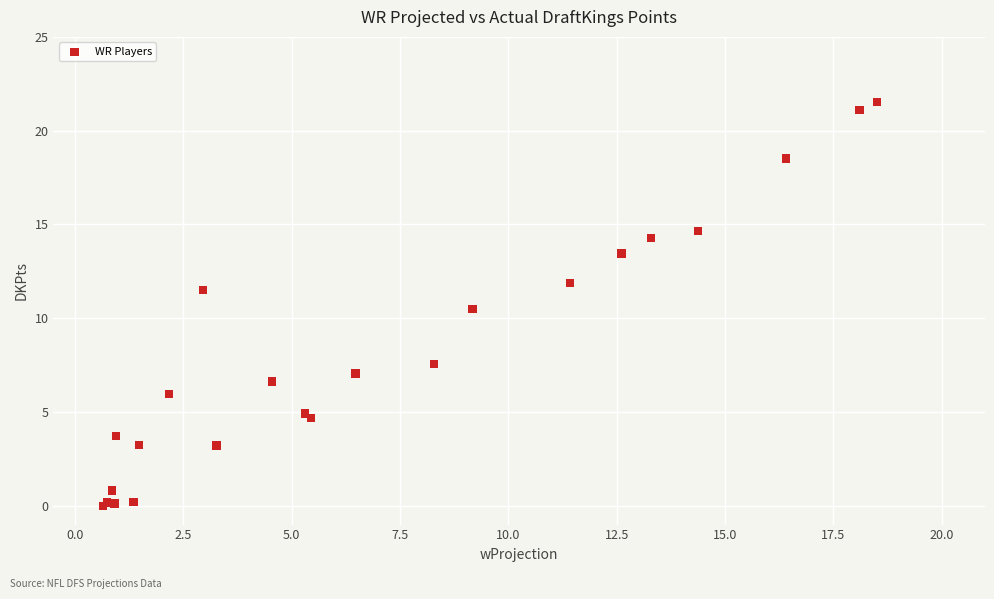

What Y value in the scatter plot is closest to 10?

10.5